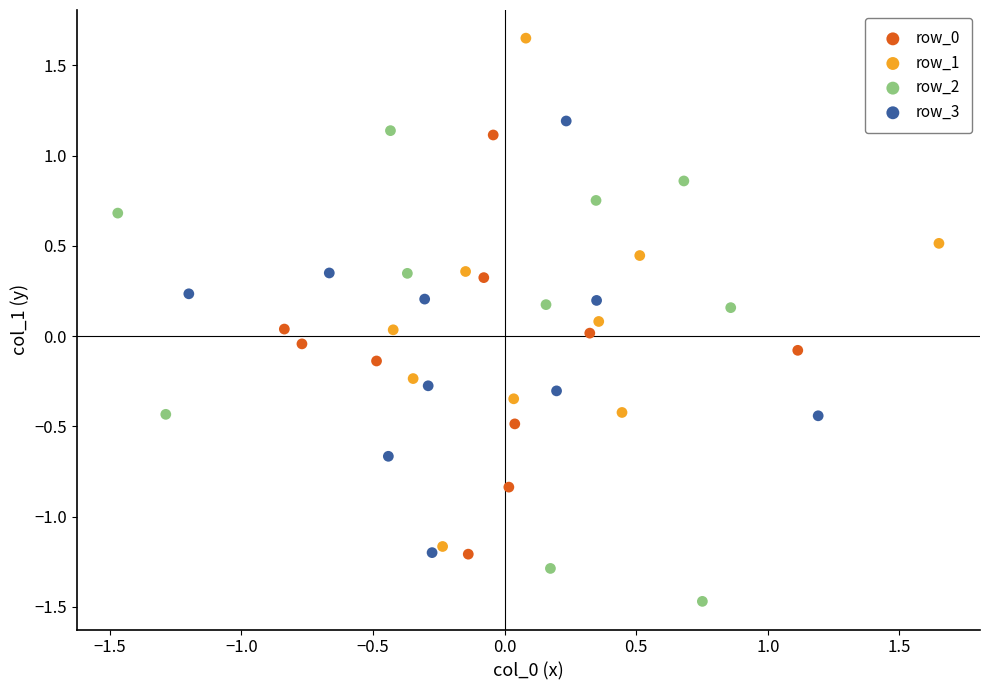

Which series reaches the maximum Y coordinate?

row_1